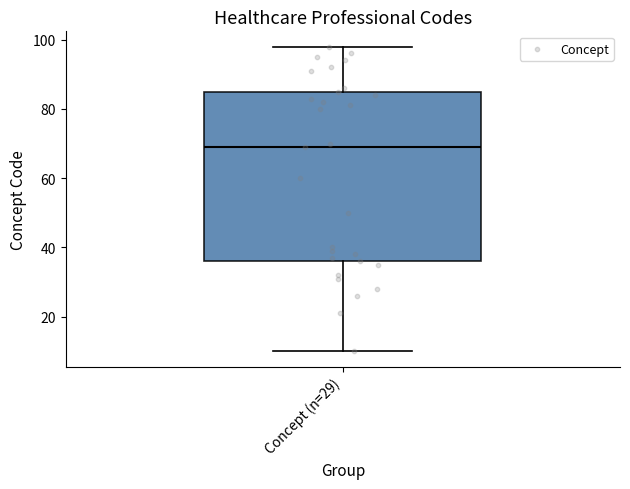

Transcribe this box plot: give where the median line is, the range the box spans, and where the two whiskers end, as read against the y-axis. The values are not printed on the chart, so give them approximately, as read against the axis.

median 70, box 36 to 86, whiskers 10 to 98